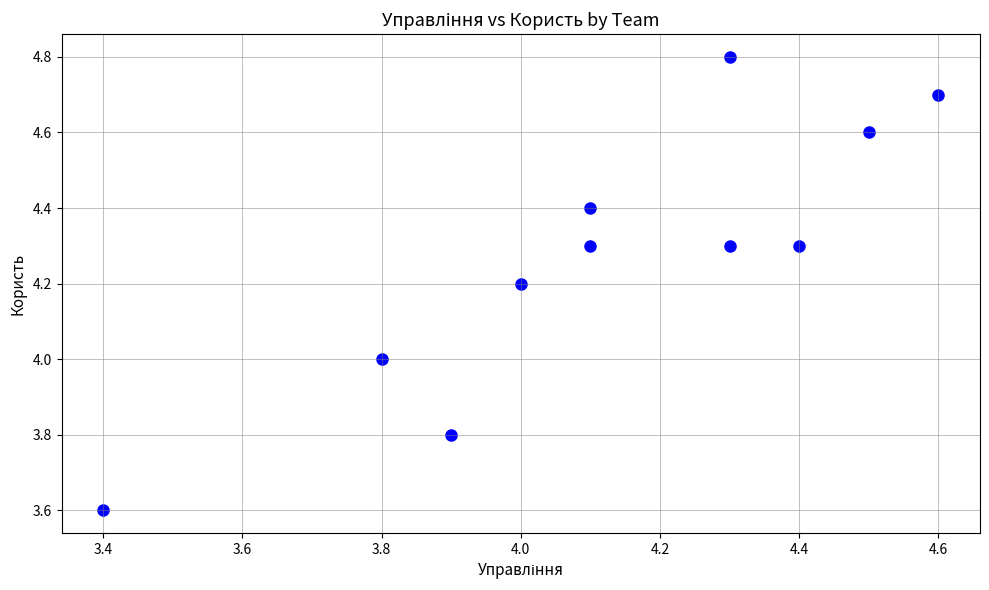

What is the average Y value?

4.3